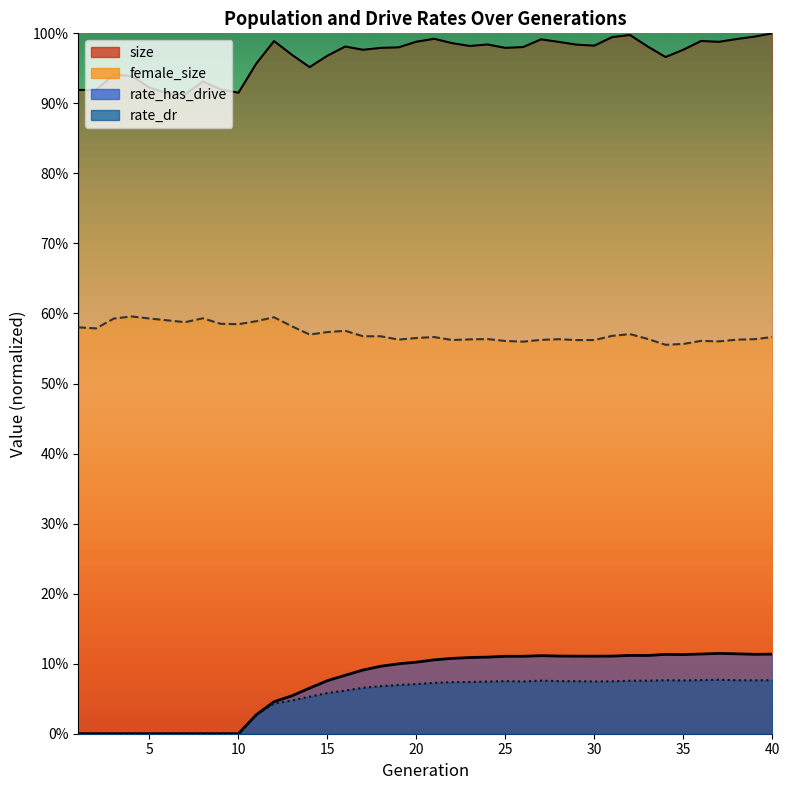

Reading right to left, transcribe all the data shown in this chart.

size: 40=1.0	39=1.0	38=1.0	37=1.0	36=1.0	35=1.0	34=1.0	33=1.0	32=1.0	31=1.0	30=1.0	29=1.0	28=1.0	27=1.0	26=1.0	25=1.0	24=1.0	23=1.0	22=1.0	21=1.0	20=1.0	19=1.0	18=1.0	17=1.0	16=1.0	15=1.0	14=1.0	13=1.0	12=1.0	11=1.0	10=0.9	9=0.9	8=0.9	7=0.9	6=0.9	5=0.9	4=0.9	3=0.9	2=0.9	1=0.9
female_size: 40=0.6	39=0.6	38=0.6	37=0.6	36=0.6	35=0.6	34=0.6	33=0.6	32=0.6	31=0.6	30=0.6	29=0.6	28=0.6	27=0.6	26=0.6	25=0.6	24=0.6	23=0.6	22=0.6	21=0.6	20=0.6	19=0.6	18=0.6	17=0.6	16=0.6	15=0.6	14=0.6	13=0.6	12=0.6	11=0.6	10=0.6	9=0.6	8=0.6	7=0.6	6=0.6	5=0.6	4=0.6	3=0.6	2=0.6	1=0.6
rate_has_drive: 40=0.1	39=0.1	38=0.1	37=0.1	36=0.1	35=0.1	34=0.1	33=0.1	32=0.1	31=0.1	30=0.1	29=0.1	28=0.1	27=0.1	26=0.1	25=0.1	24=0.1	23=0.1	22=0.1	21=0.1	20=0.1	19=0.1	18=0.1	17=0.1	16=0.1	15=0.1	14=0.1	13=0.1	12=0.0	11=0.0	10=0.0	9=0.0	8=0.0	7=0.0	6=0.0	5=0.0	4=0.0	3=0.0	2=0.0	1=0.0
rate_dr: 40=0.1	39=0.1	38=0.1	37=0.1	36=0.1	35=0.1	34=0.1	33=0.1	32=0.1	31=0.1	30=0.1	29=0.1	28=0.1	27=0.1	26=0.1	25=0.1	24=0.1	23=0.1	22=0.1	21=0.1	20=0.1	19=0.1	18=0.1	17=0.1	16=0.1	15=0.1	14=0.1	13=0.0	12=0.0	11=0.0	10=0.0	9=0.0	8=0.0	7=0.0	6=0.0	5=0.0	4=0.0	3=0.0	2=0.0	1=0.0